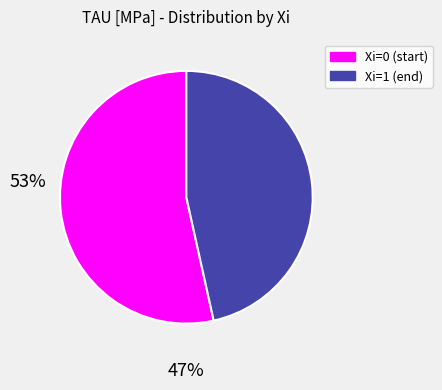

Does any single category account for the majority?

Yes